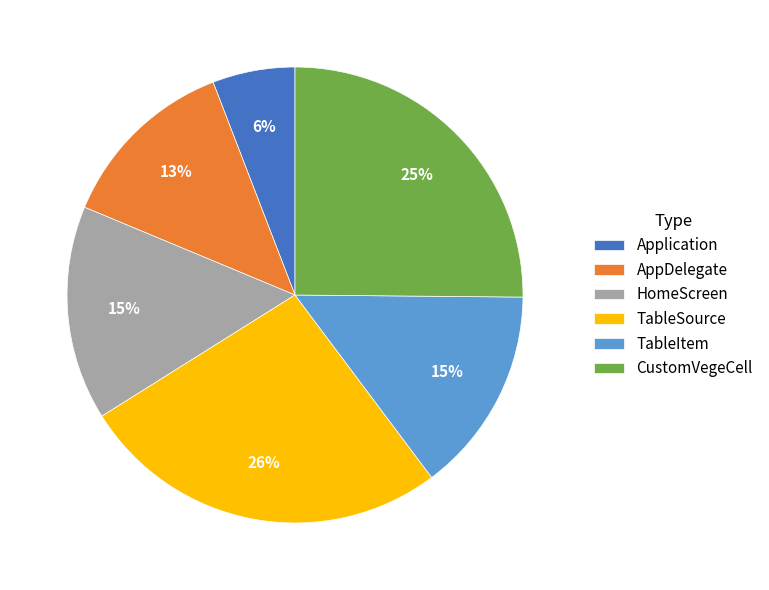

Do HomeScreen and TableSource together represent more than half of the pie?

No